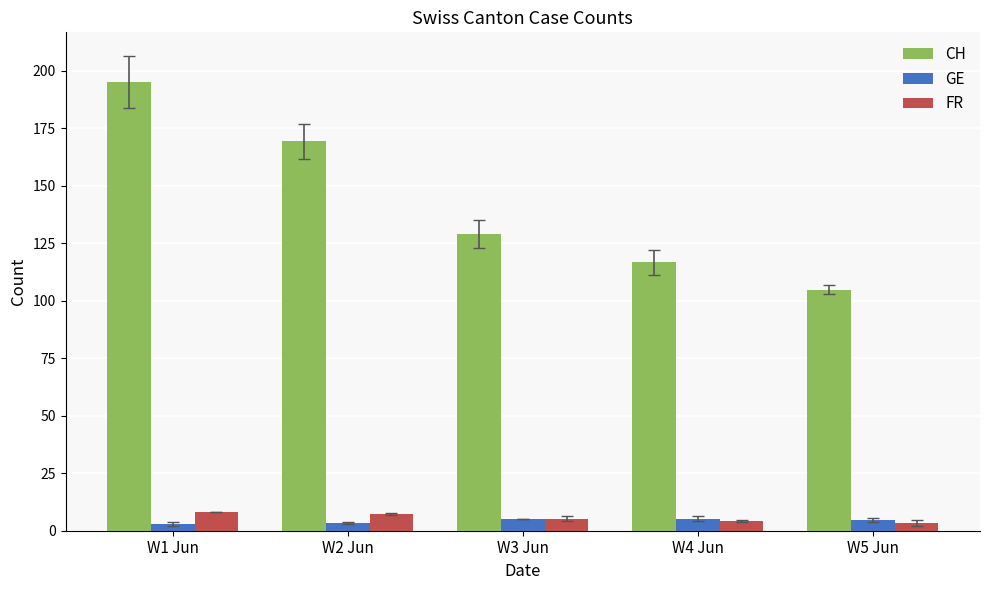

How many bars are there in each group?

3